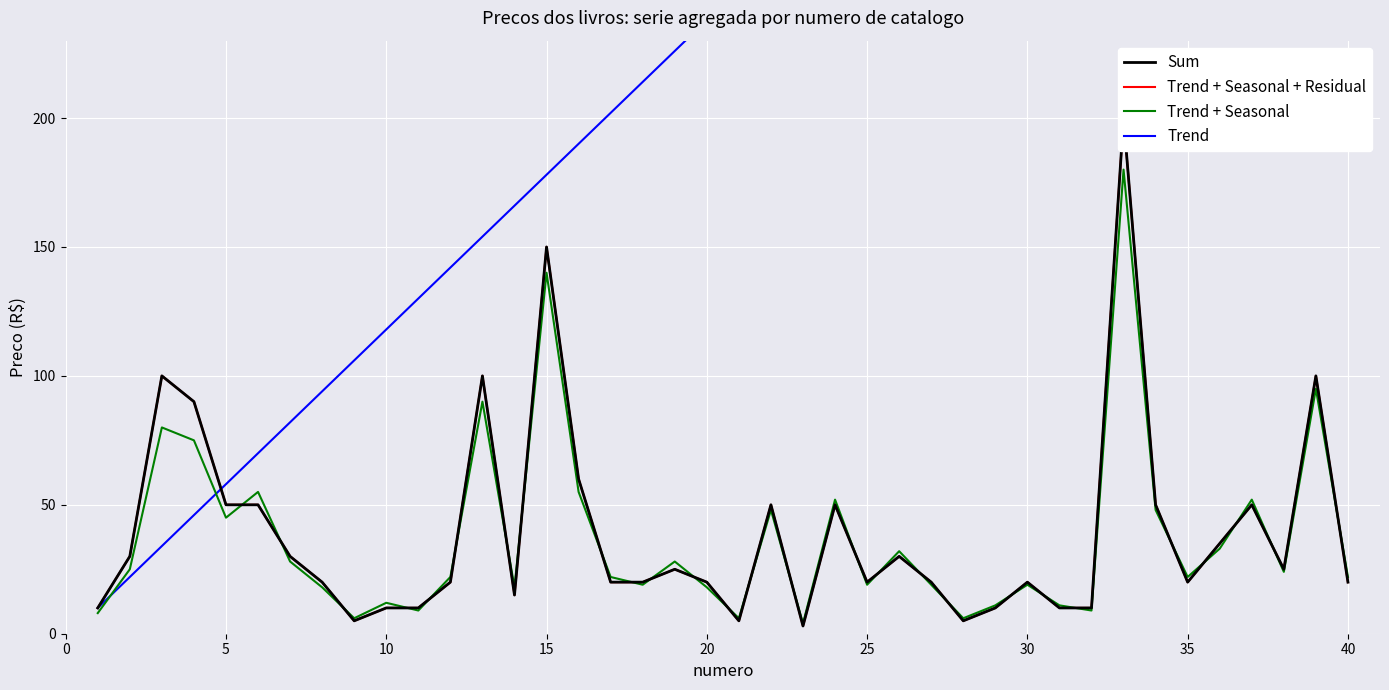

Which series ends up on top after the final intersection of Trend + Seasonal + Residual and Trend + Seasonal?

Trend + Seasonal